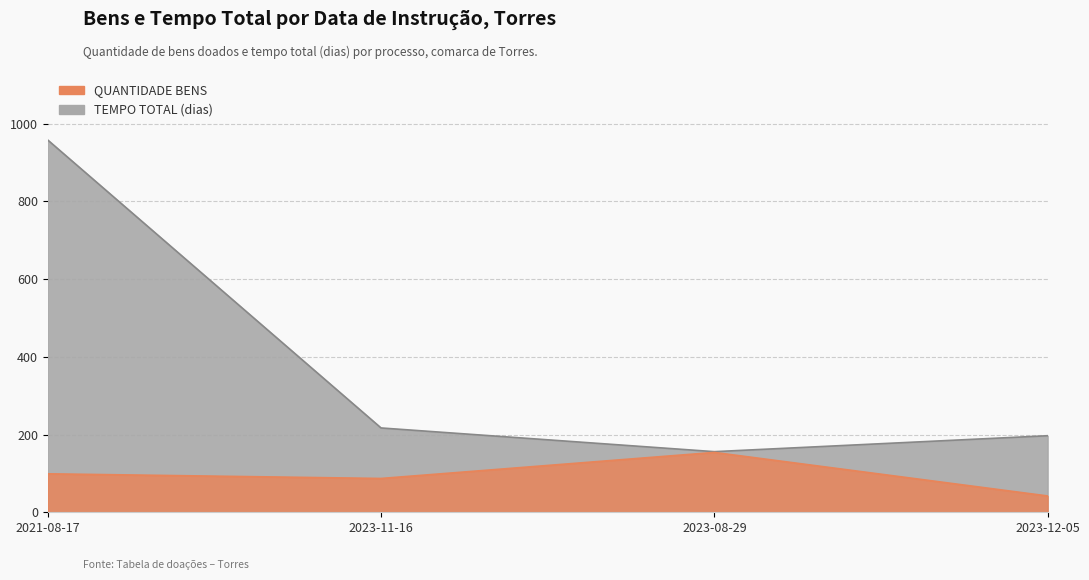

What is the average value of the QUANTIDADE BENS series?

96